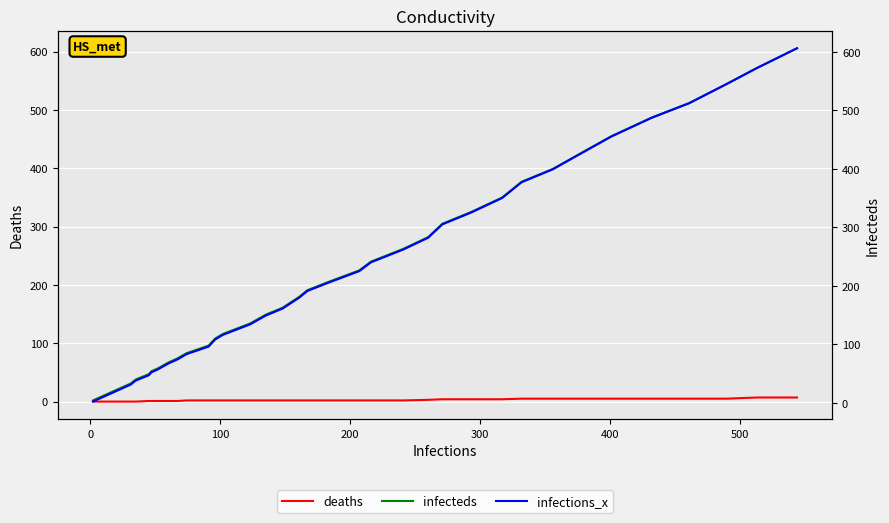

At how many categories does at least one series exceed 331?

10